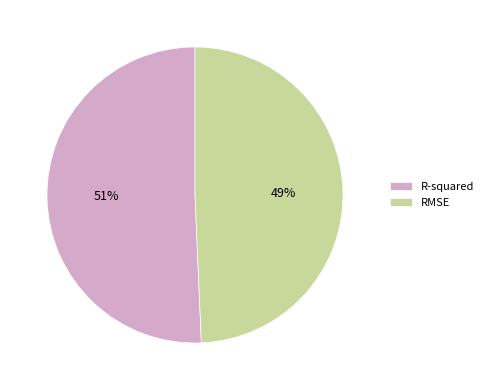

The RMSE slice represents 40% of the pie. True or false?

False